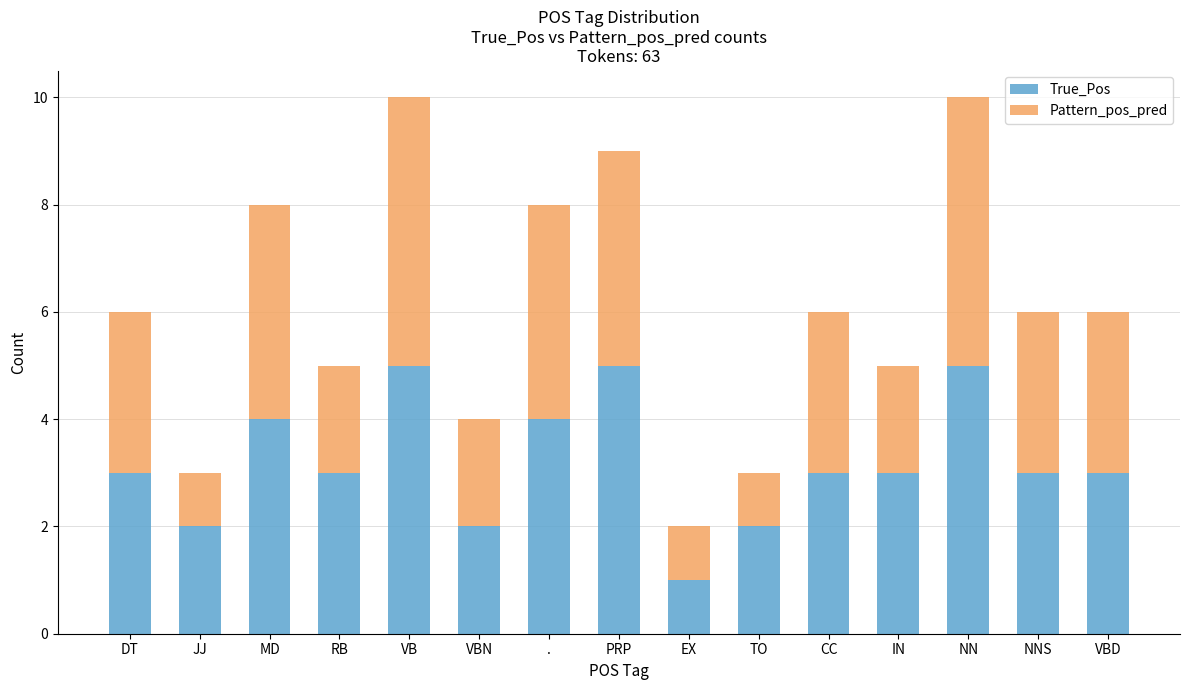

True or false: True_Pos has a value of 1 at NNS.

False